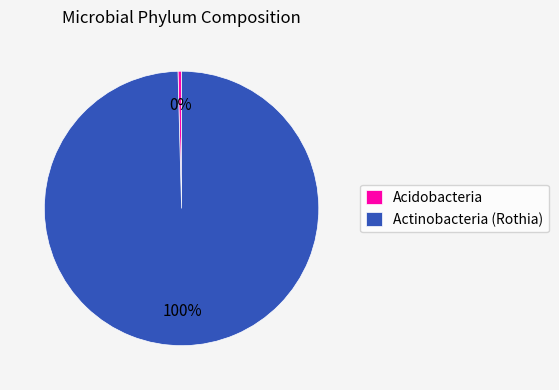

Which category has the smallest portion of the pie?

Acidobacteria